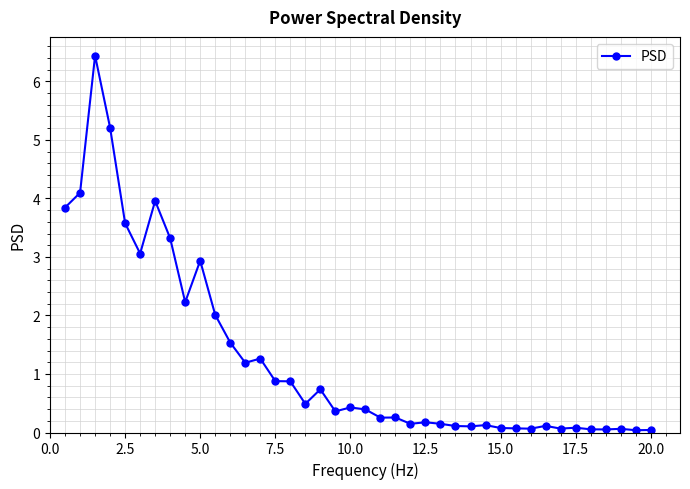

What is the value of the 18th point from the left?

0.7